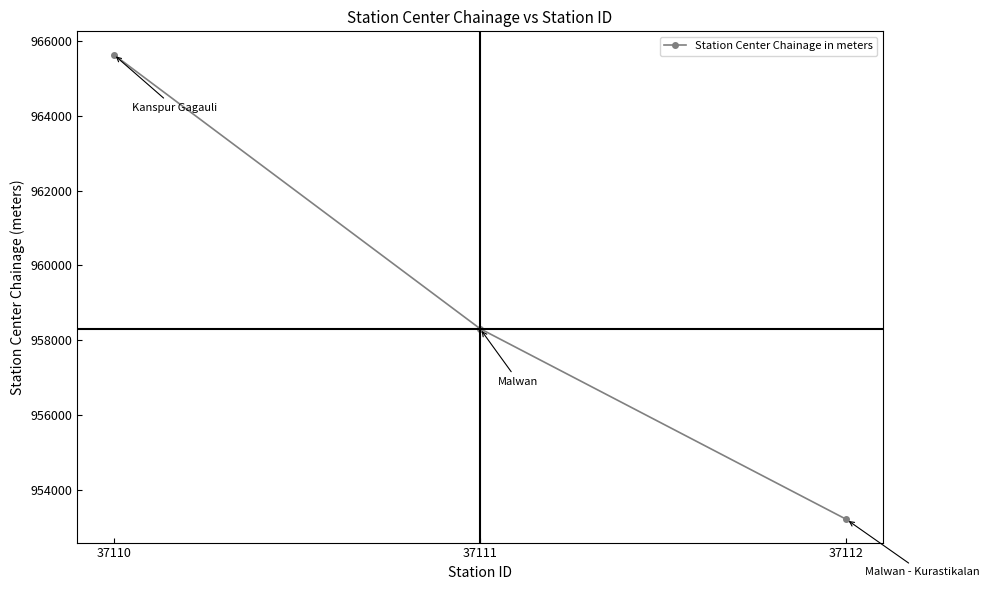

Reading left to right, what are all the values shown in this chart?

965640	958310	953210